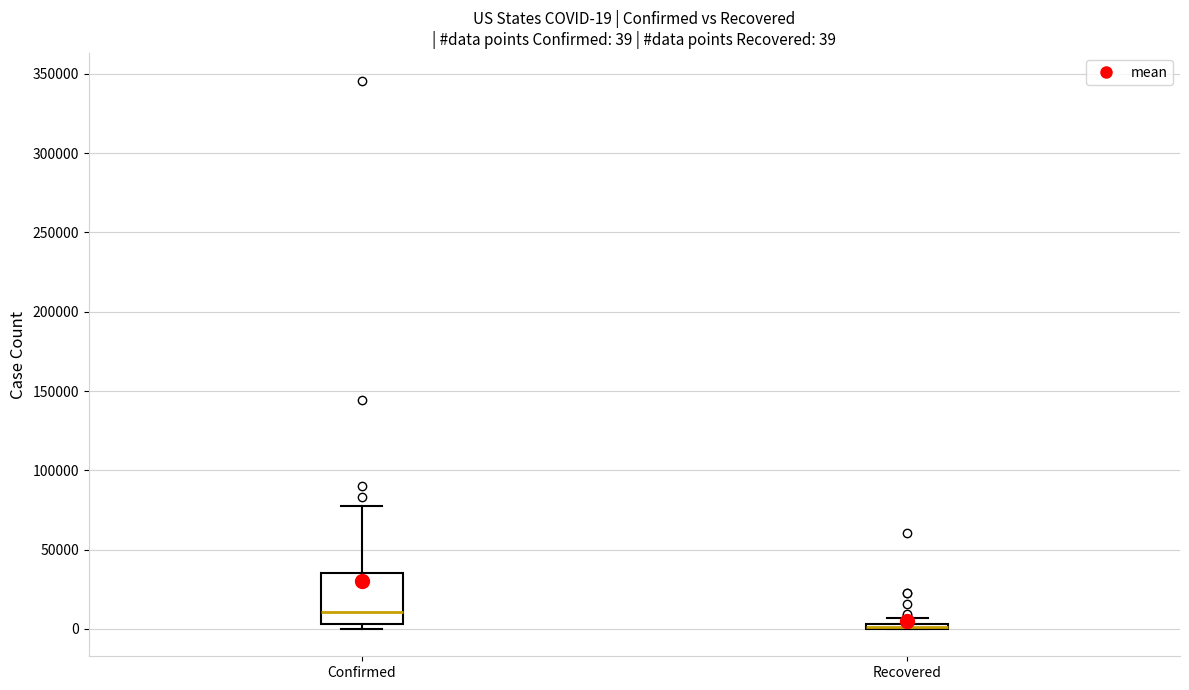

Comparing the boxes themselves (not the whiskers), which one is the tallest?

Confirmed